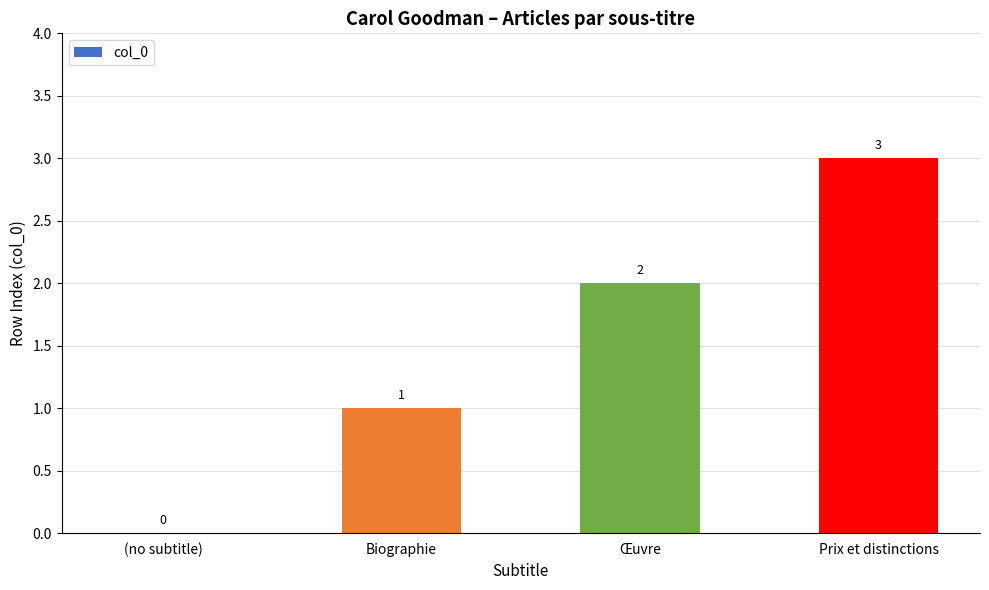

What is the sum of the values at Prix et distinctions and Œuvre?

5